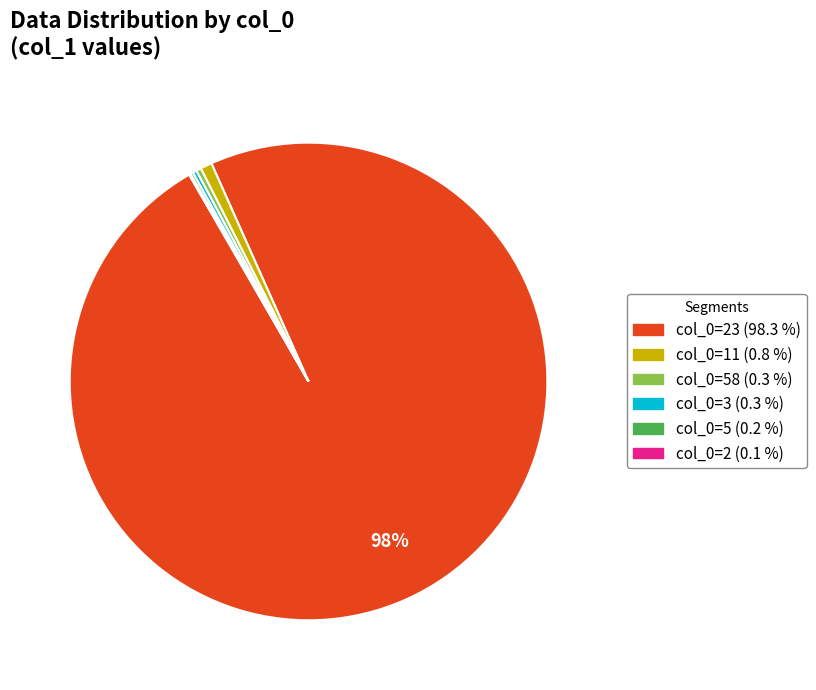

Is there any slice that represents more than half of the pie?

Yes